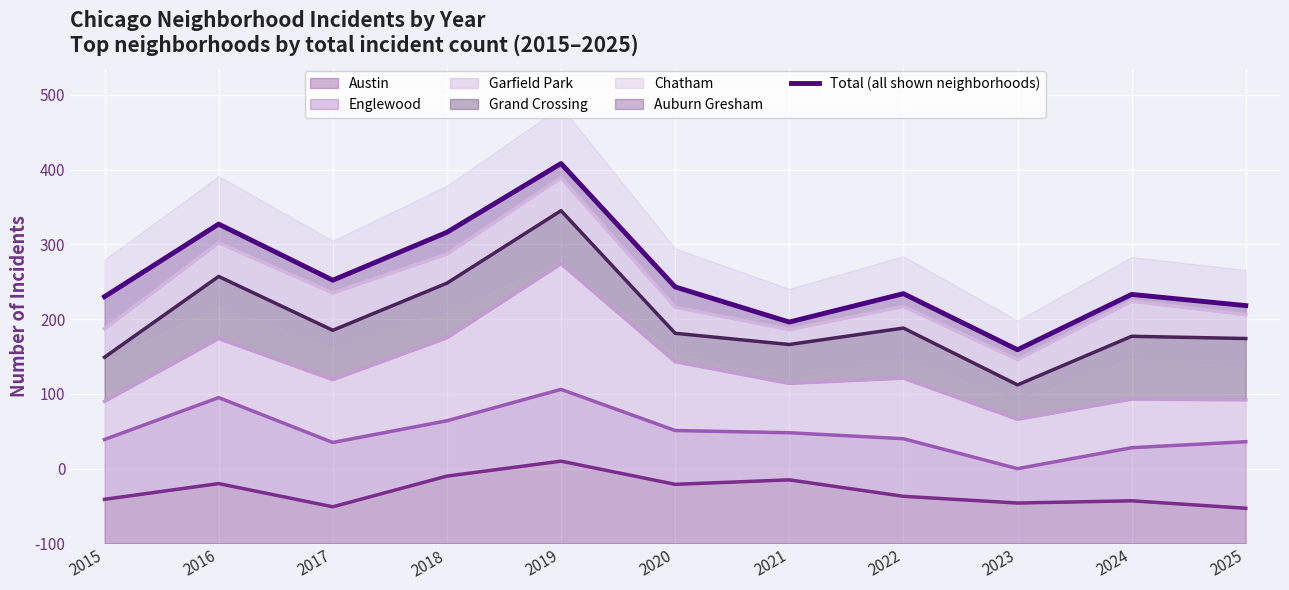

How many points are higher than both their immediate neighbors (excluding endpoints)?

4